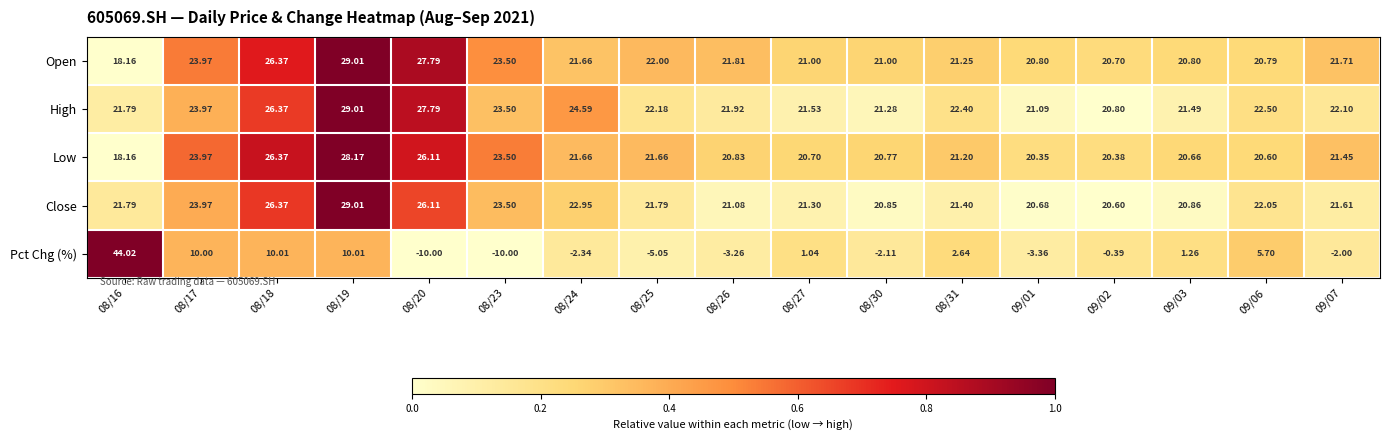

Which series has the largest range (max minus min)?

Pct Chg (%)